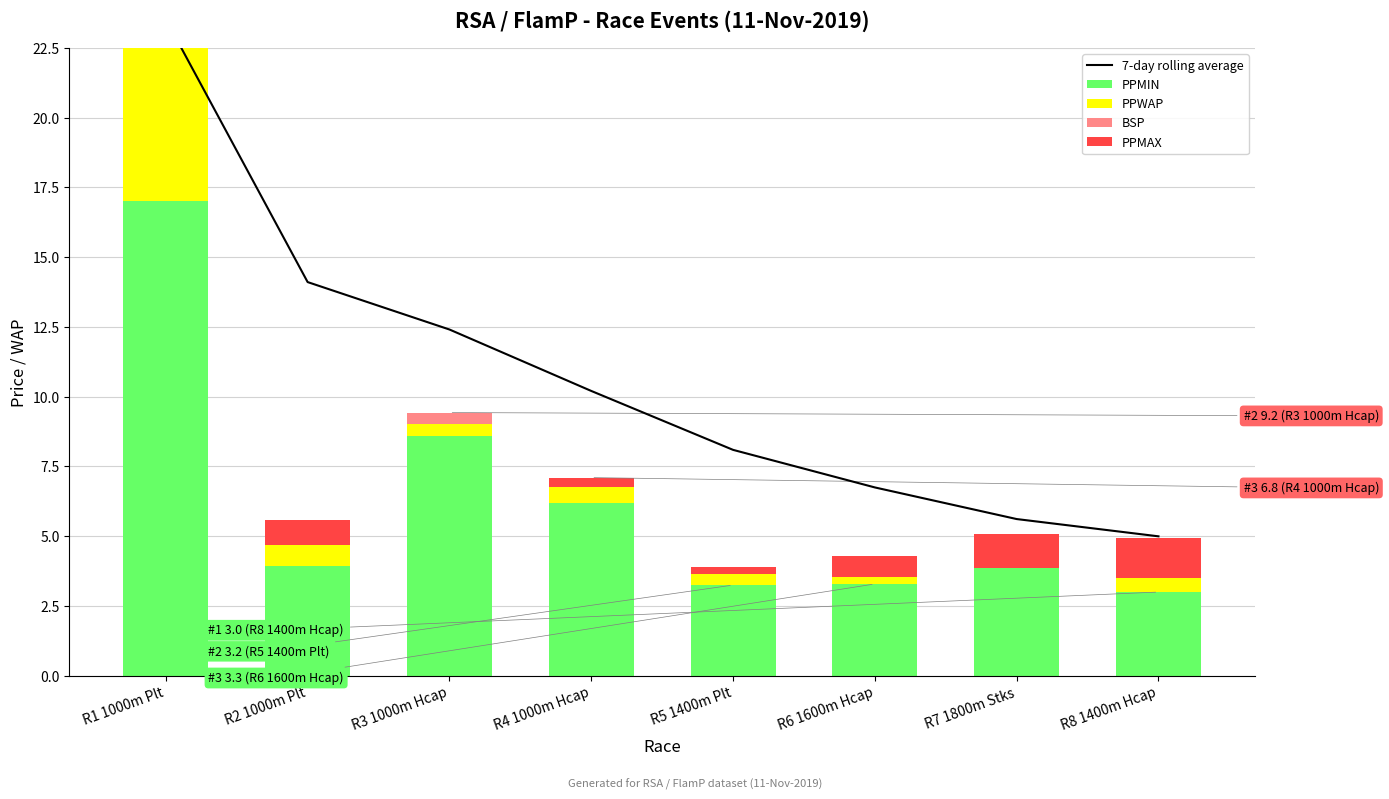

What position from the right is R7 1800m Stks?

2